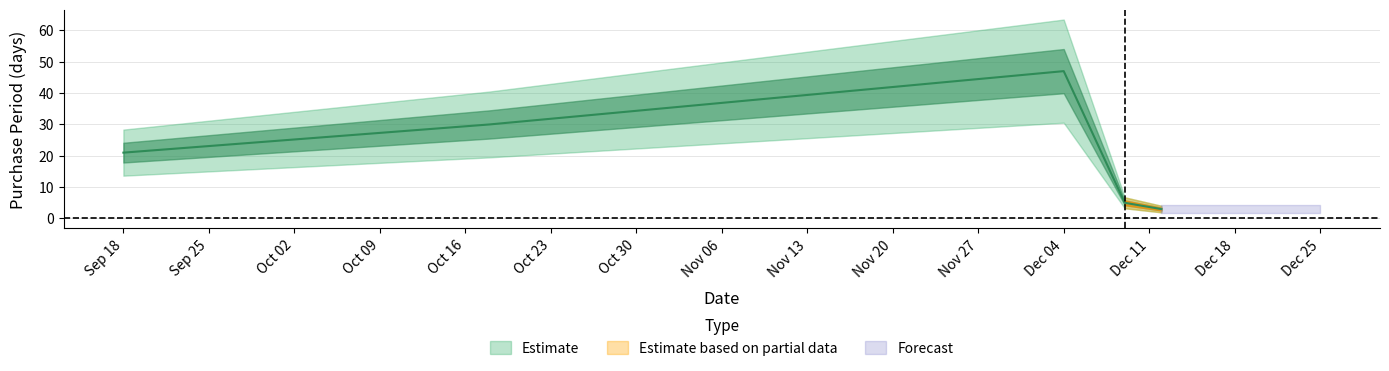

True or false: the data shows 7 at 2017-12-09.

False